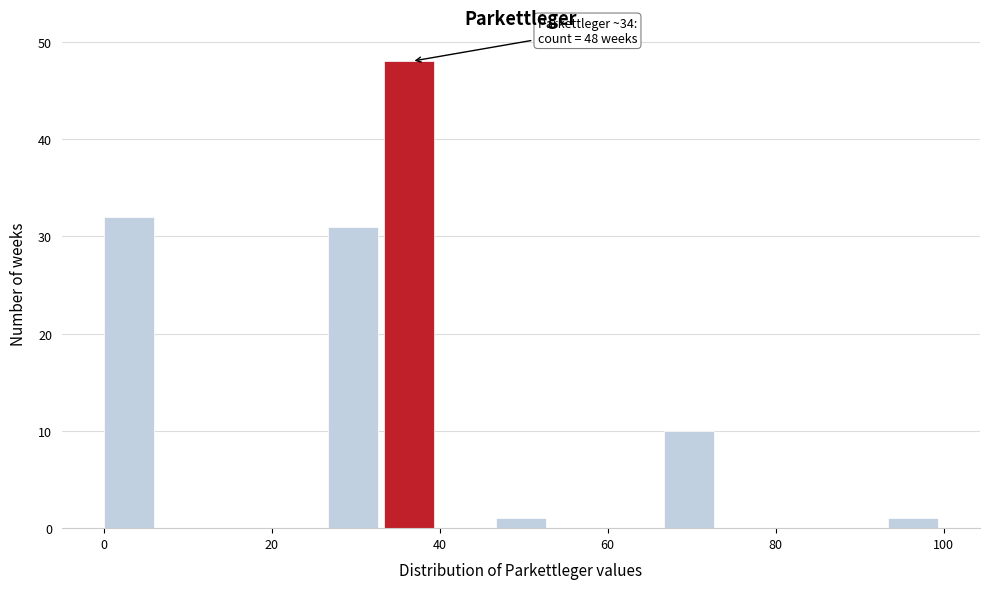

Read against the x-axis, roughly where is the centre of the tallest bar?

36